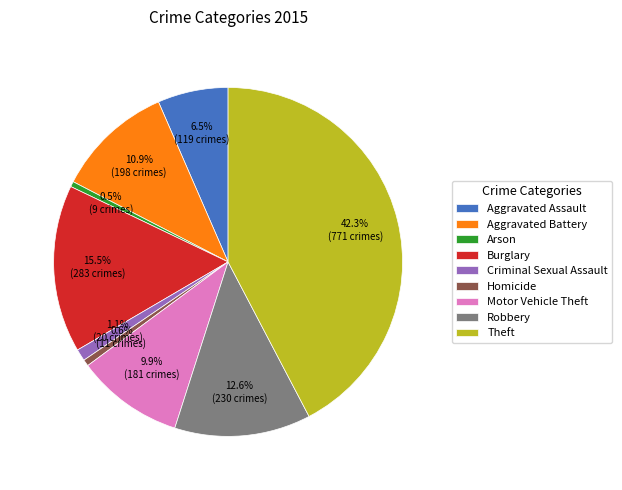

What is the ratio of the value at Aggravated Assault to the value at Arson?

13.2